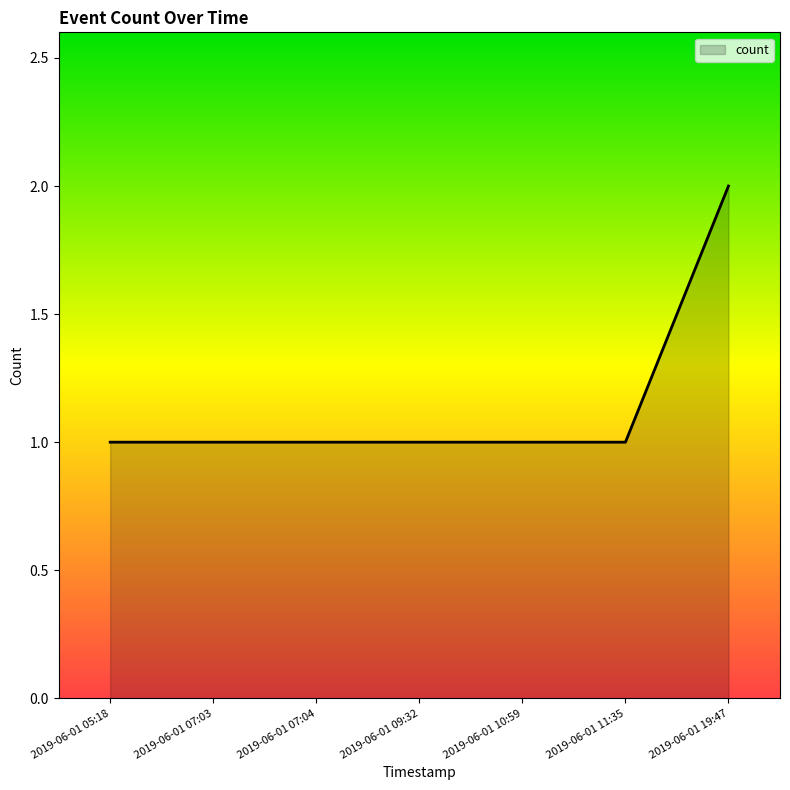

What position from the right is 2019-06-01 09:32?

4